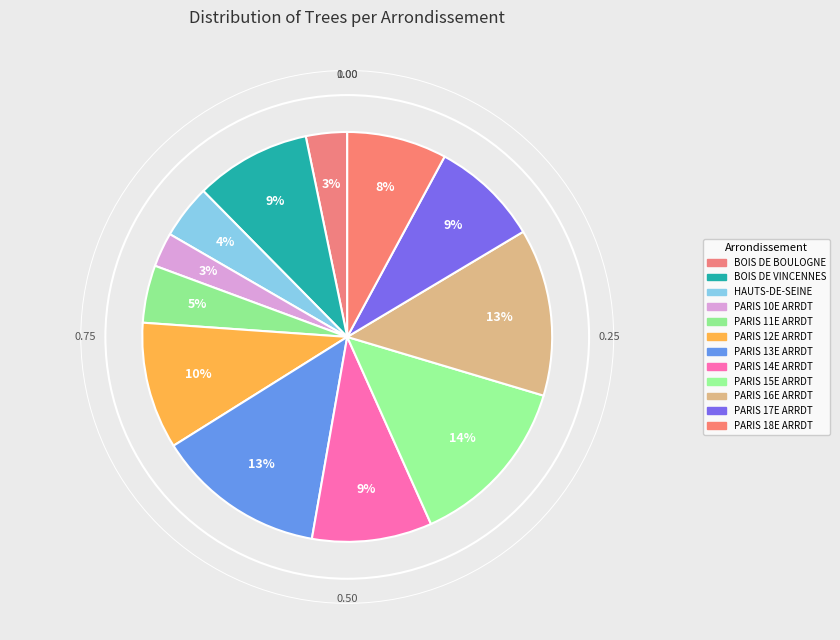

What portion of the pie excludes PARIS 16E ARRDT?

86.8%